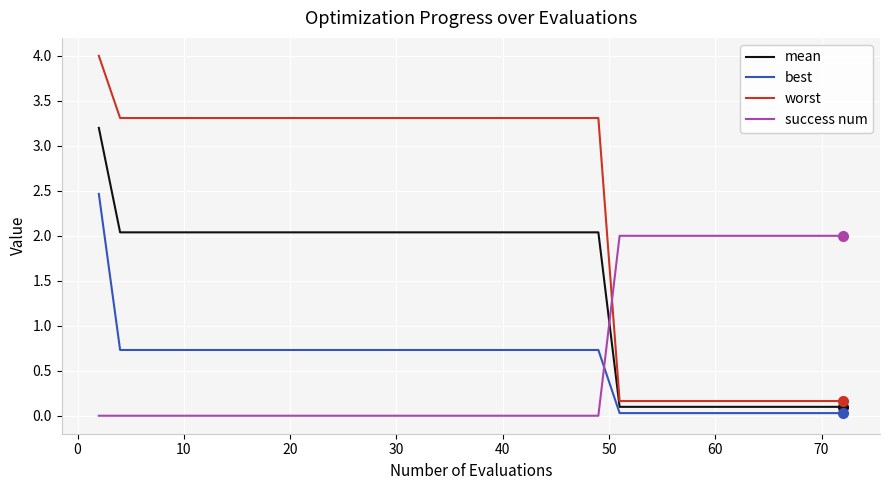

After their last crossing, which series has the higher values: mean or success num?

success num